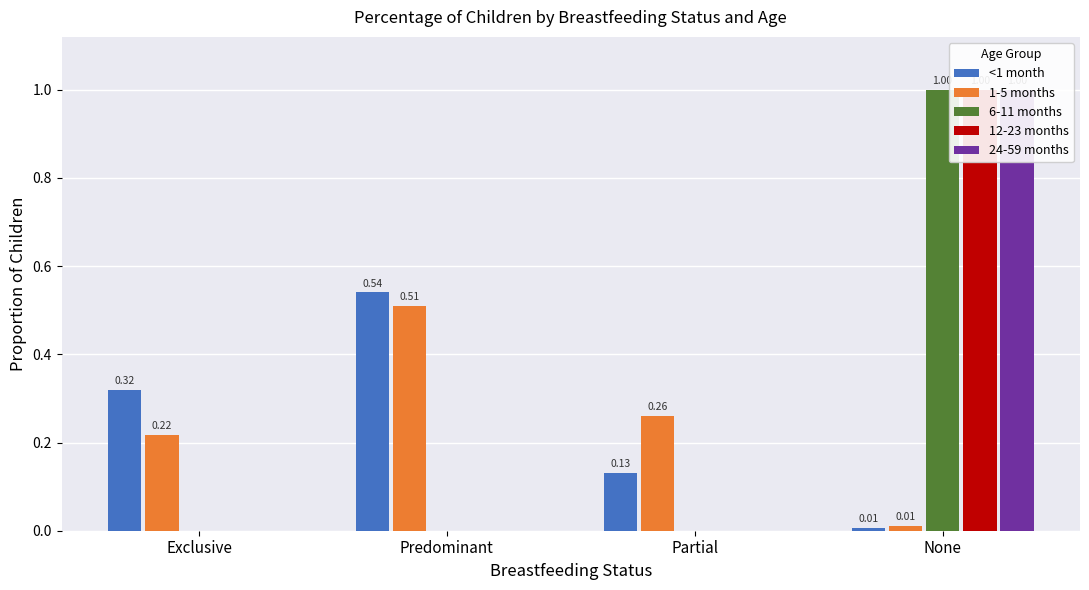

Between Partial and None, which series saw the biggest shift?

6-11 months